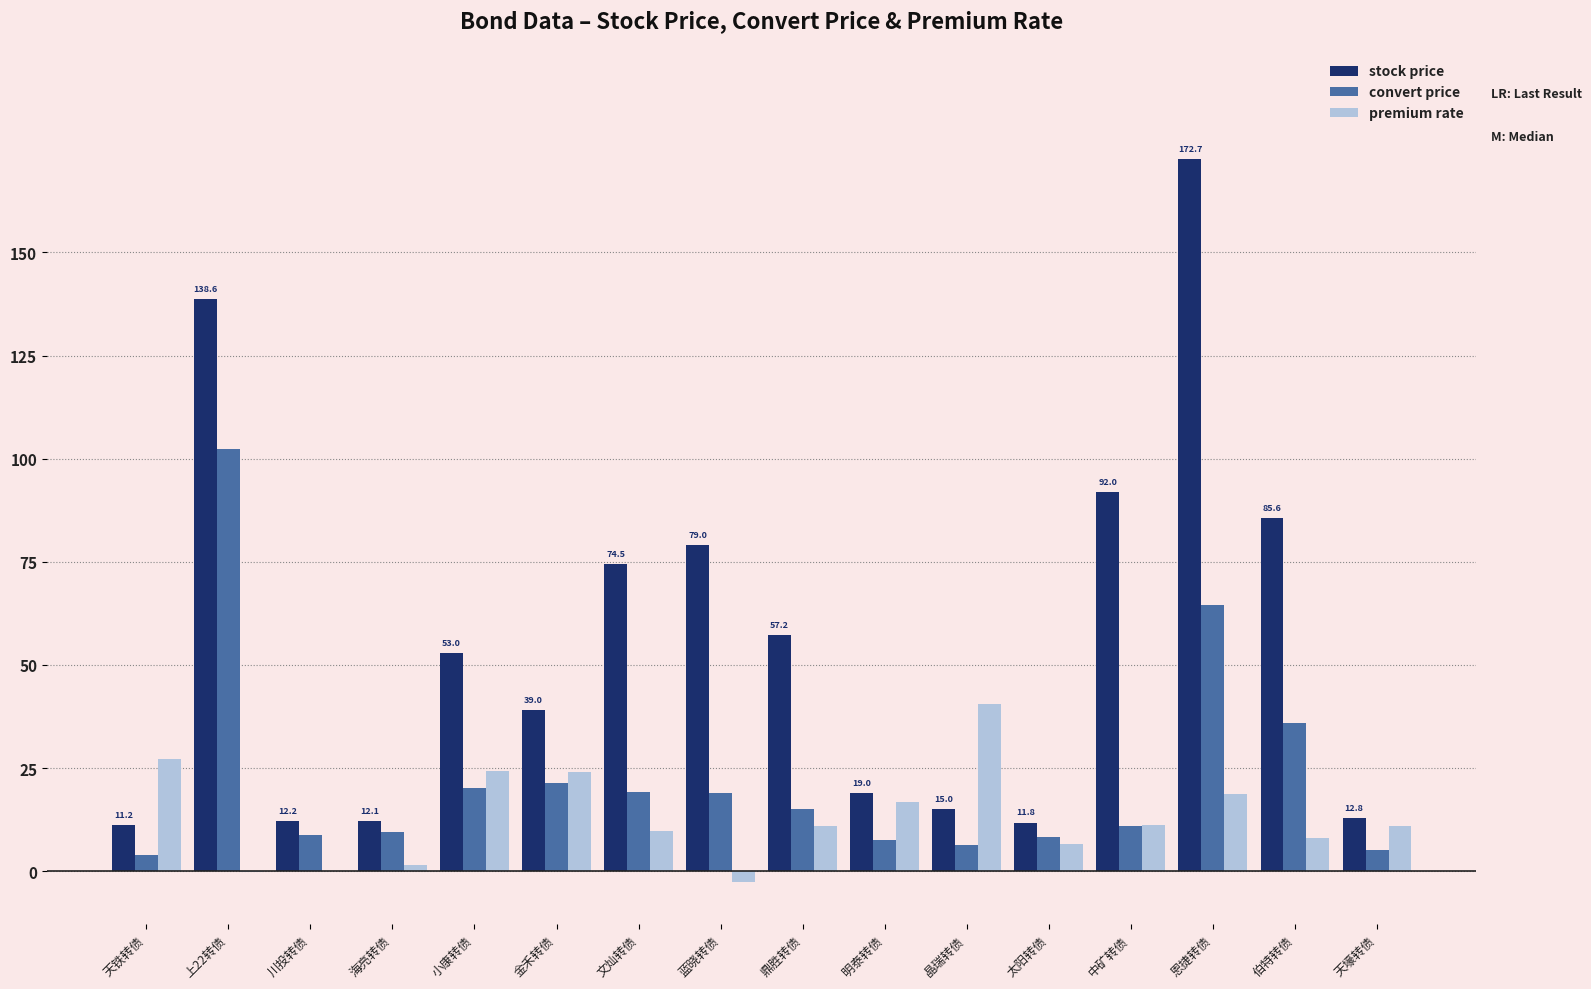

Is it true that premium rate equals 11.2 at 中矿转债?

True